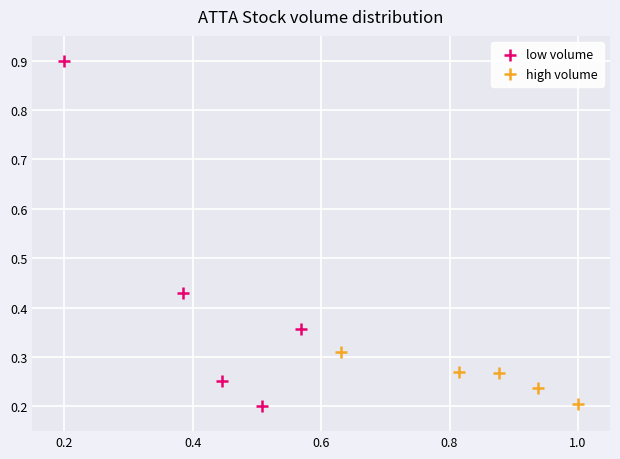

Which series has the largest Y range (max minus min)?

low volume